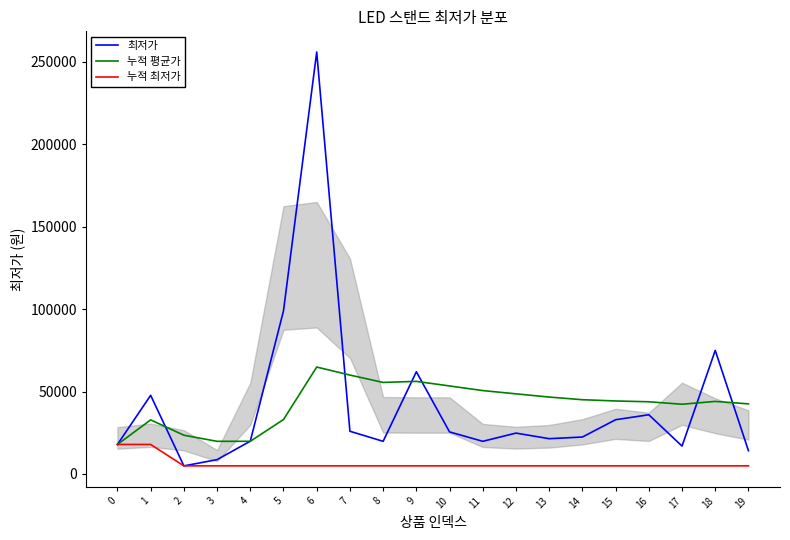

What value does the 누적 최저가 series have at 1?

17900.0